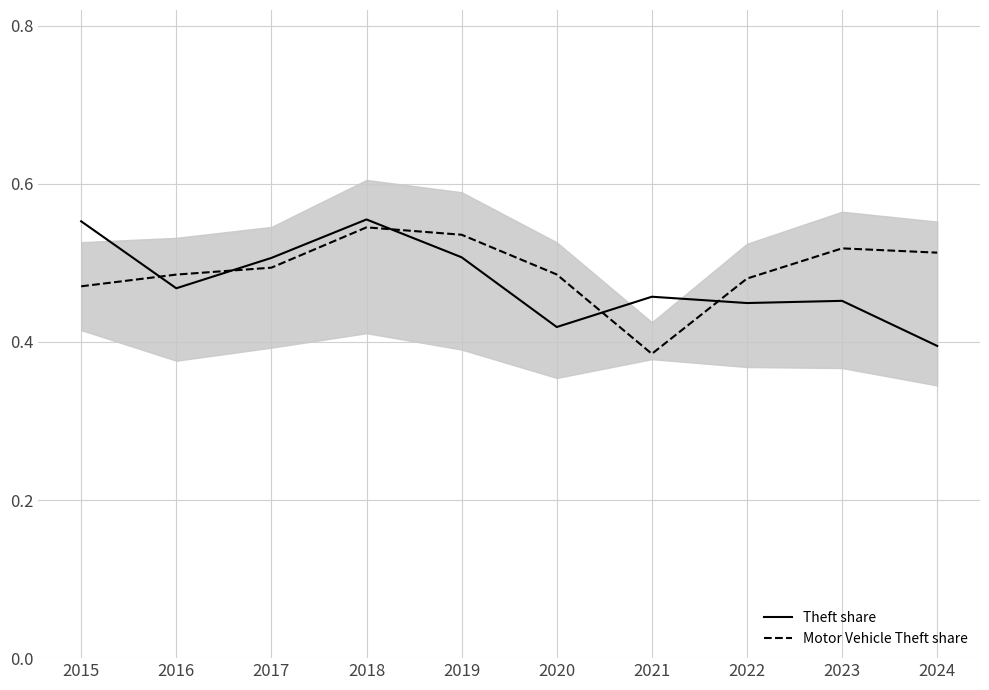

True or false: Theft share has more than 0 interior local peaks.

True